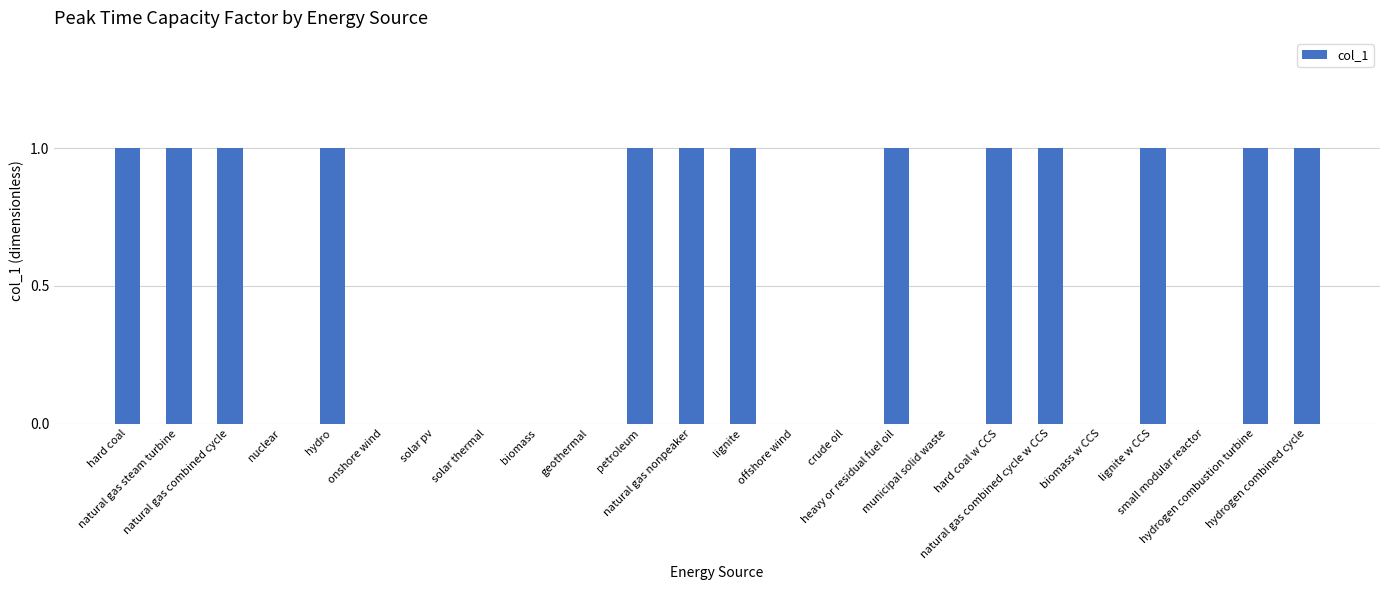

What is the sum of all values?

13